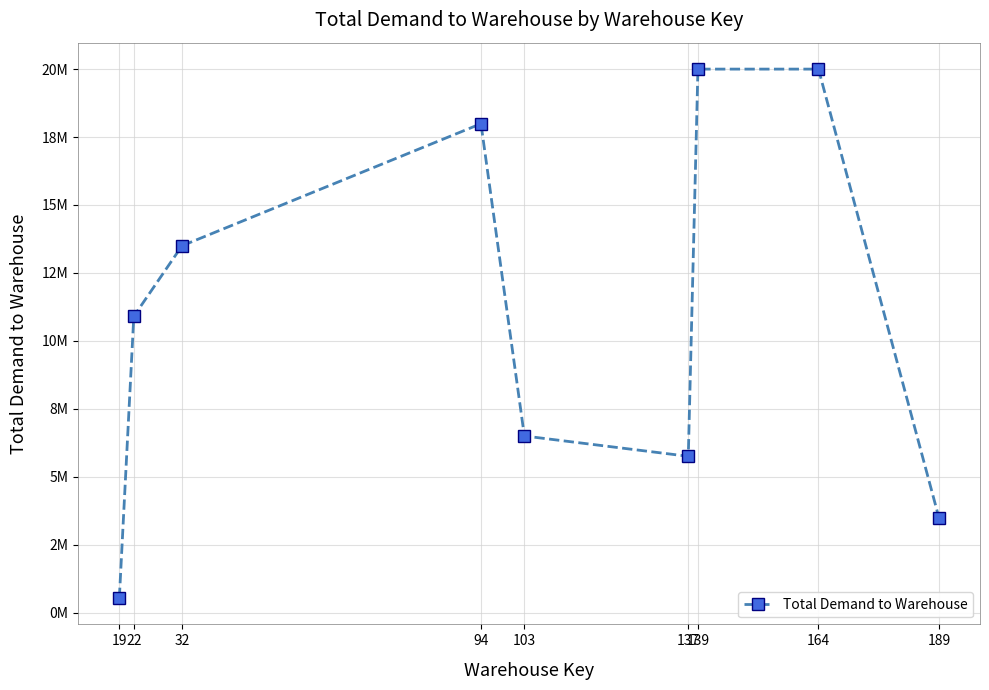

List the labels in order of value, largest first.

139, 164, 94, 32, 22, 103, 137, 189, 19